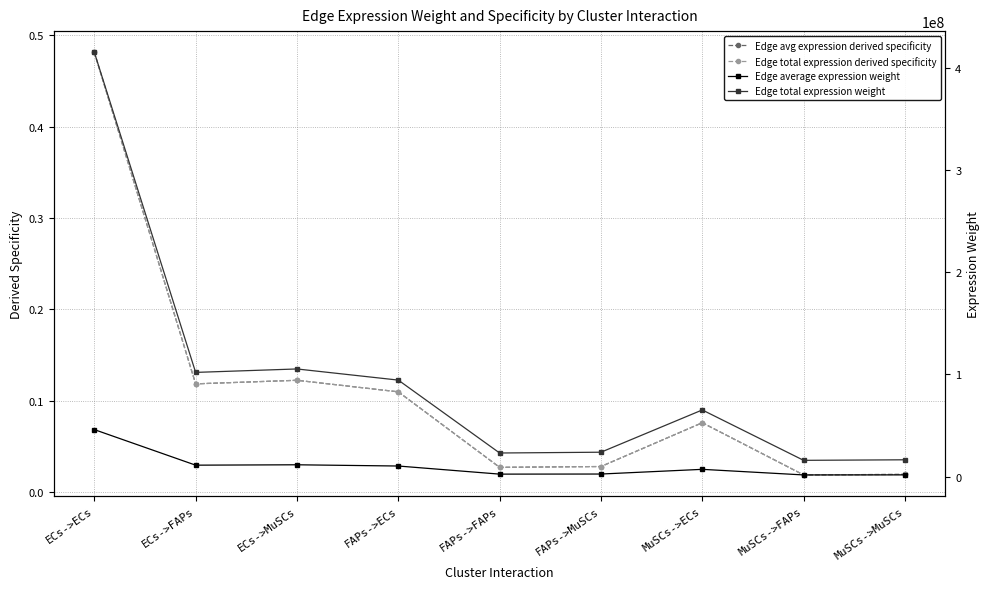

Between FAPs->ECs and MuSCs->ECs, which is larger?

FAPs->ECs